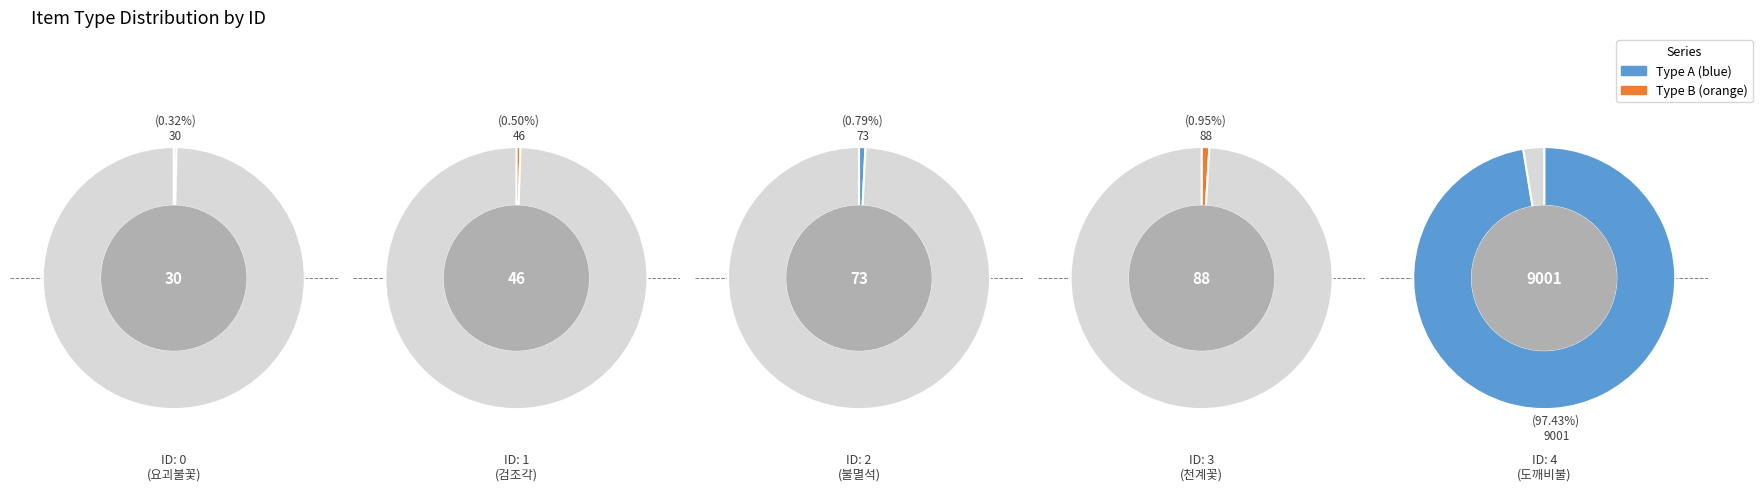

The 3 slice represents 11% of the pie. True or false?

False